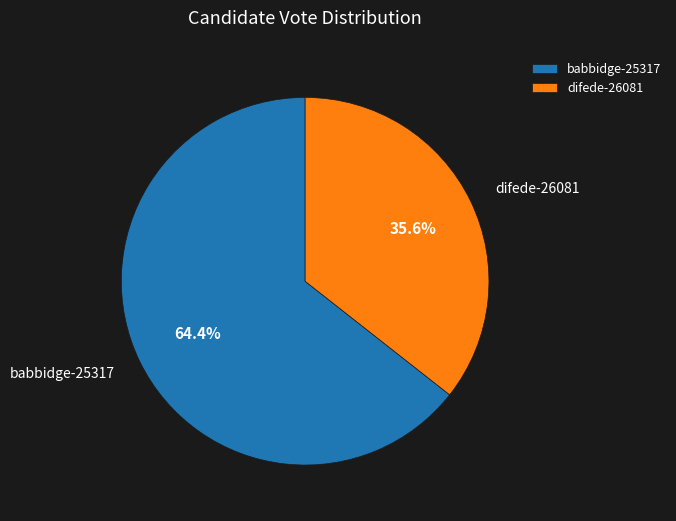

Which category has the biggest portion of the pie?

babbidge-25317